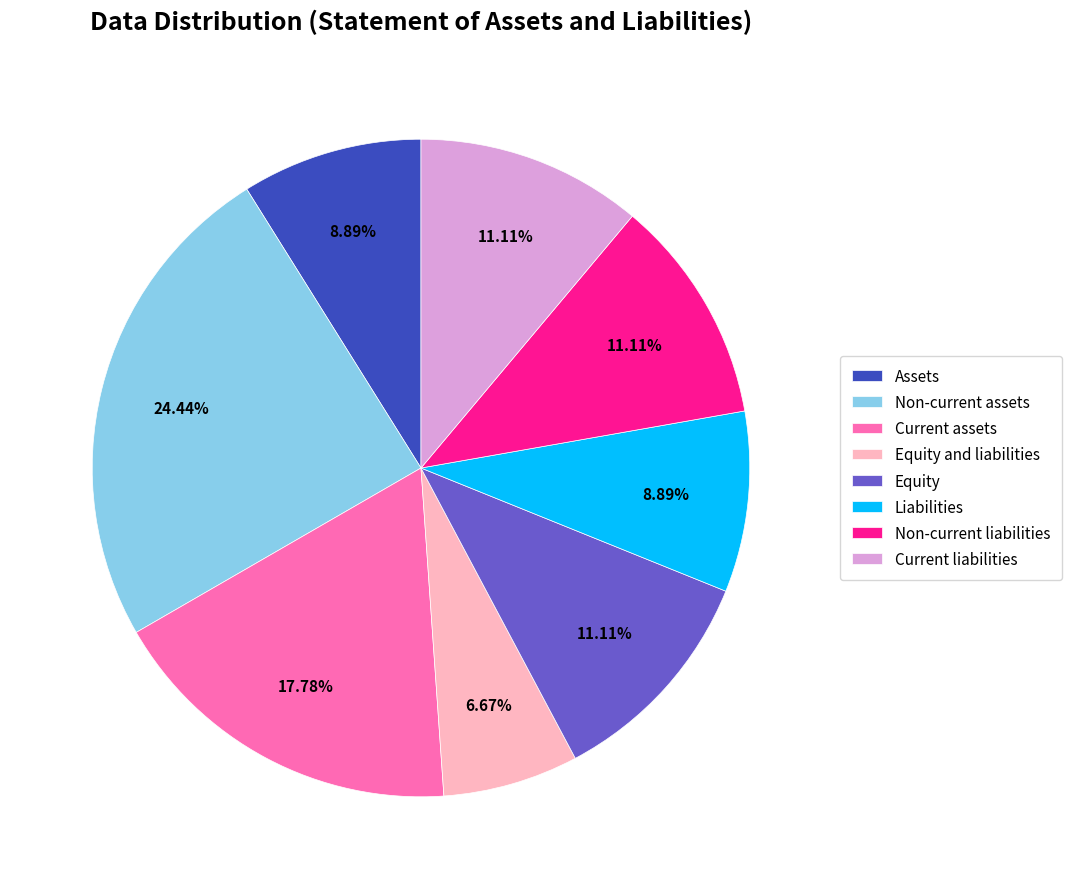

The Current liabilities slice represents 20% of the pie. True or false?

False